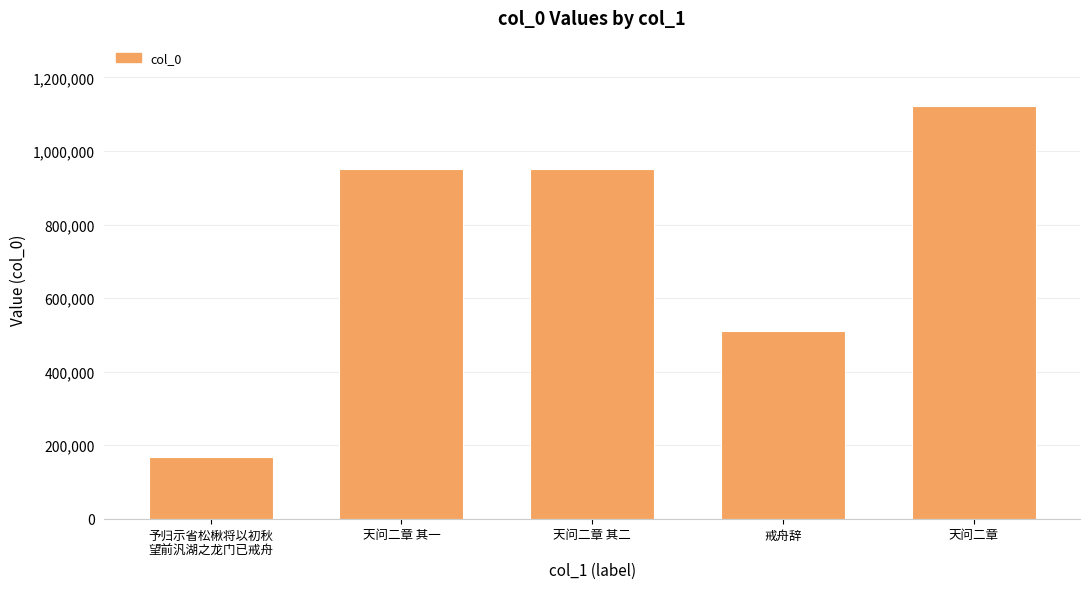

What is the value of the 3rd bar from the left?

950707